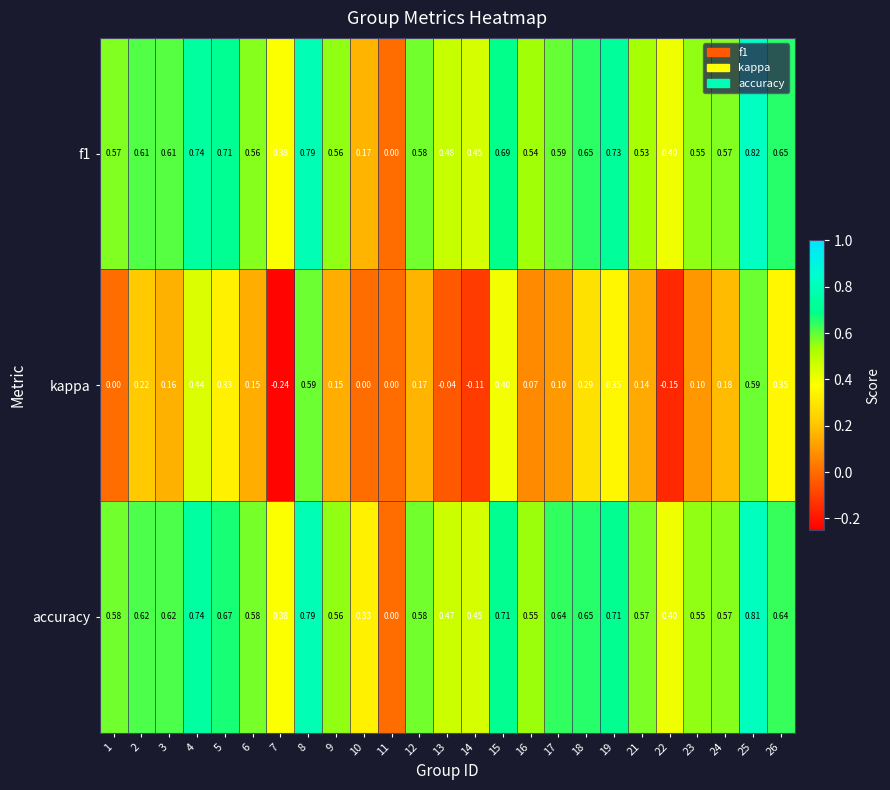

Which series has the largest range (max minus min)?

kappa